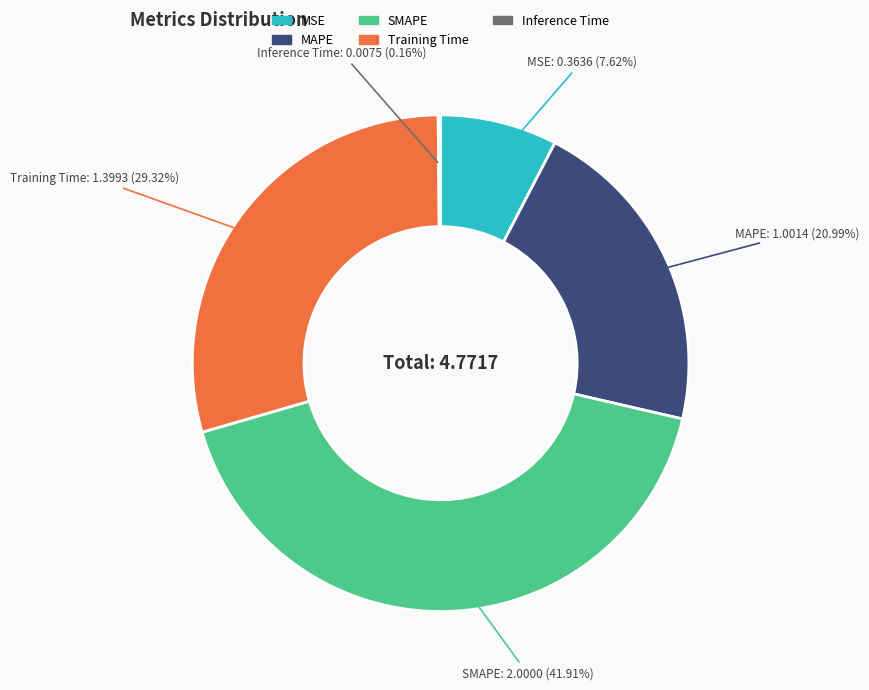

Is MSE the majority of the pie?

No